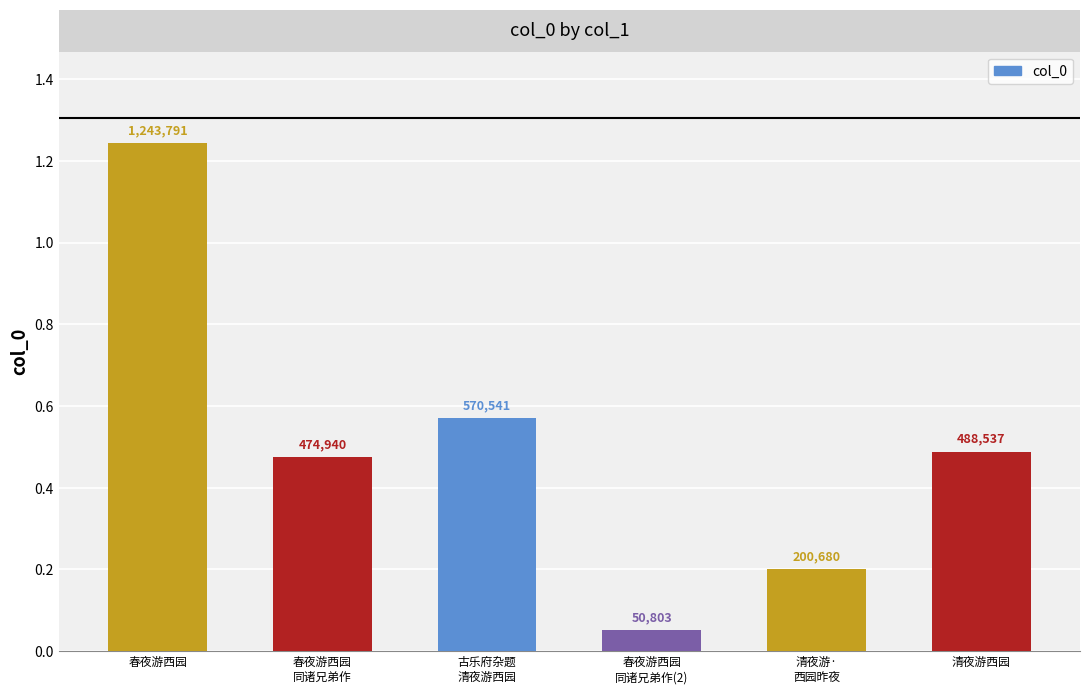

What is the maximum value shown in the chart?

1243791